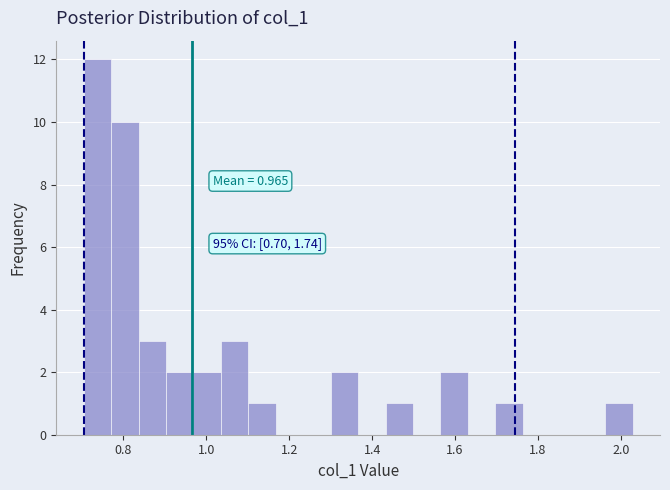

Around what value on the x-axis is the tallest bar? Give the approximate position of its centre, as read against the axis.

0.74